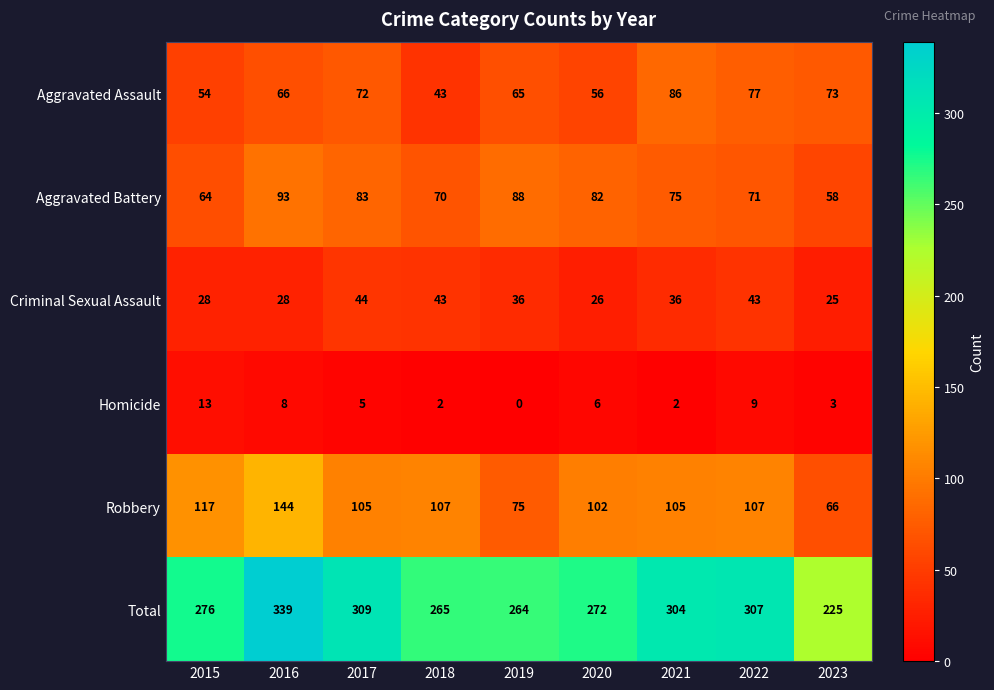

The value of Aggravated Assault at 2019 is 14. True or false?

False